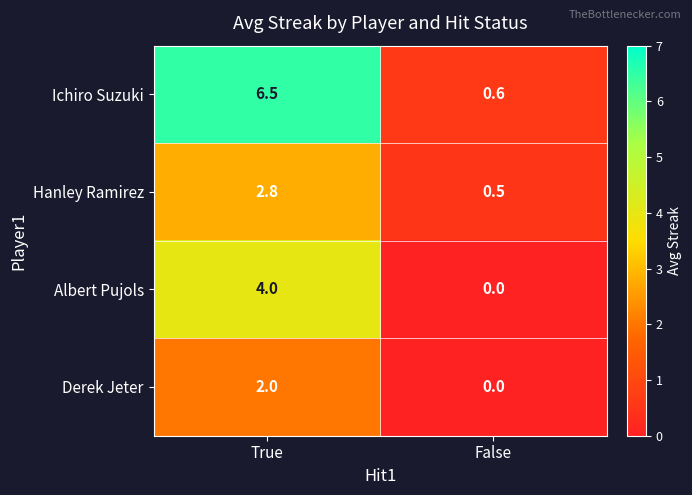

Where is Hanley Ramirez nearest to the value 1?

False